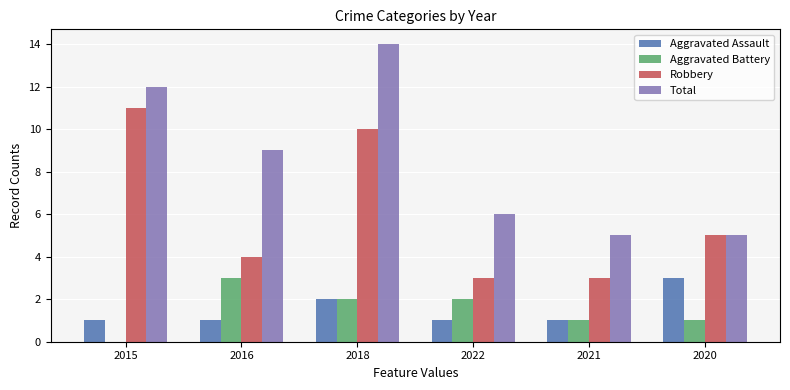

What is the sum of all Robbery values?

36